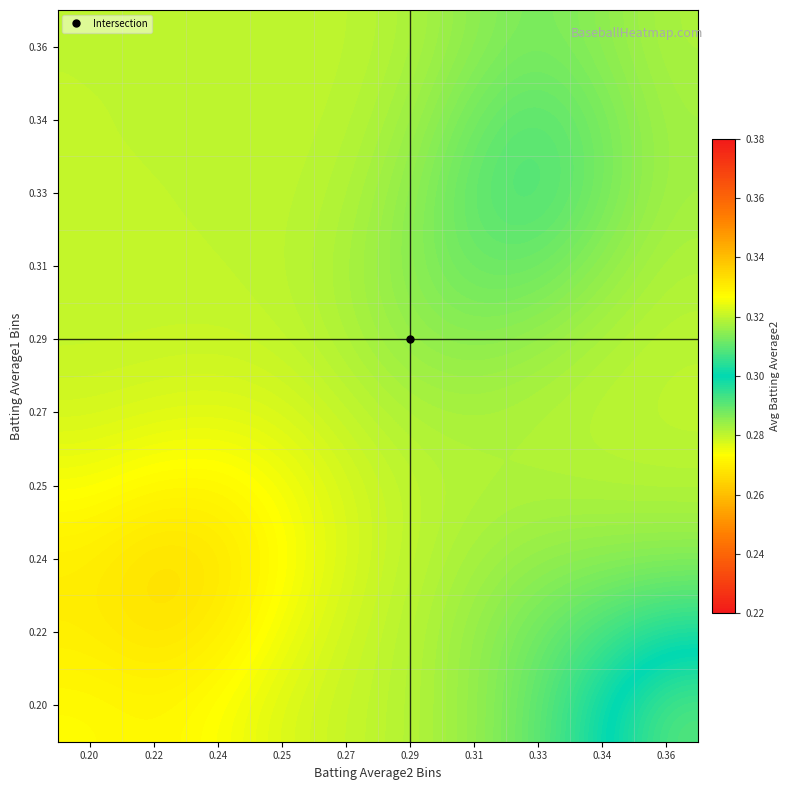

Which category has the highest value across all series?

0.36